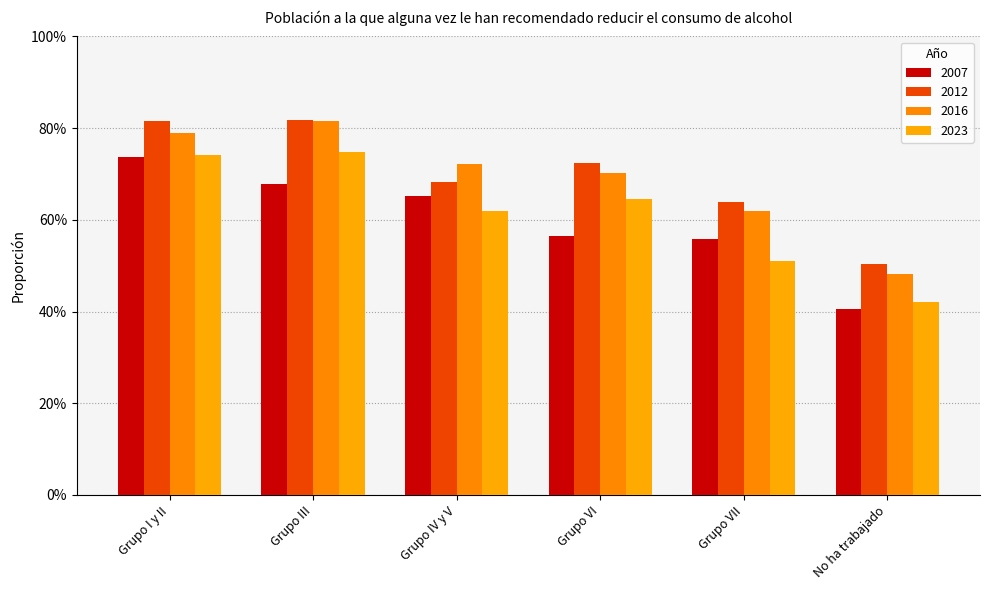

Which category has the lowest value in the 2012 series?

No ha trabajado